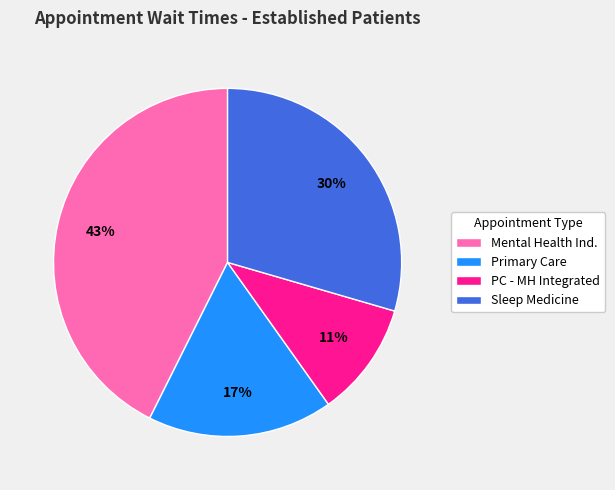

Is it true that Sleep Medicine is 30% of the pie?

True